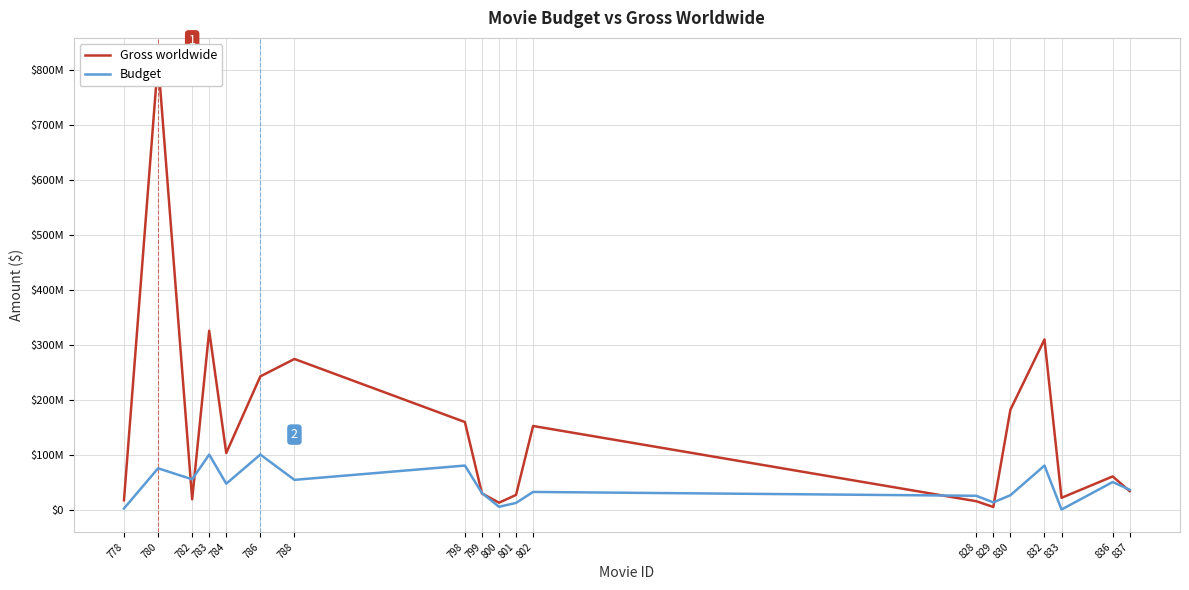

List the series in order of their overall mean, highest first.

Gross worldwide, Budget